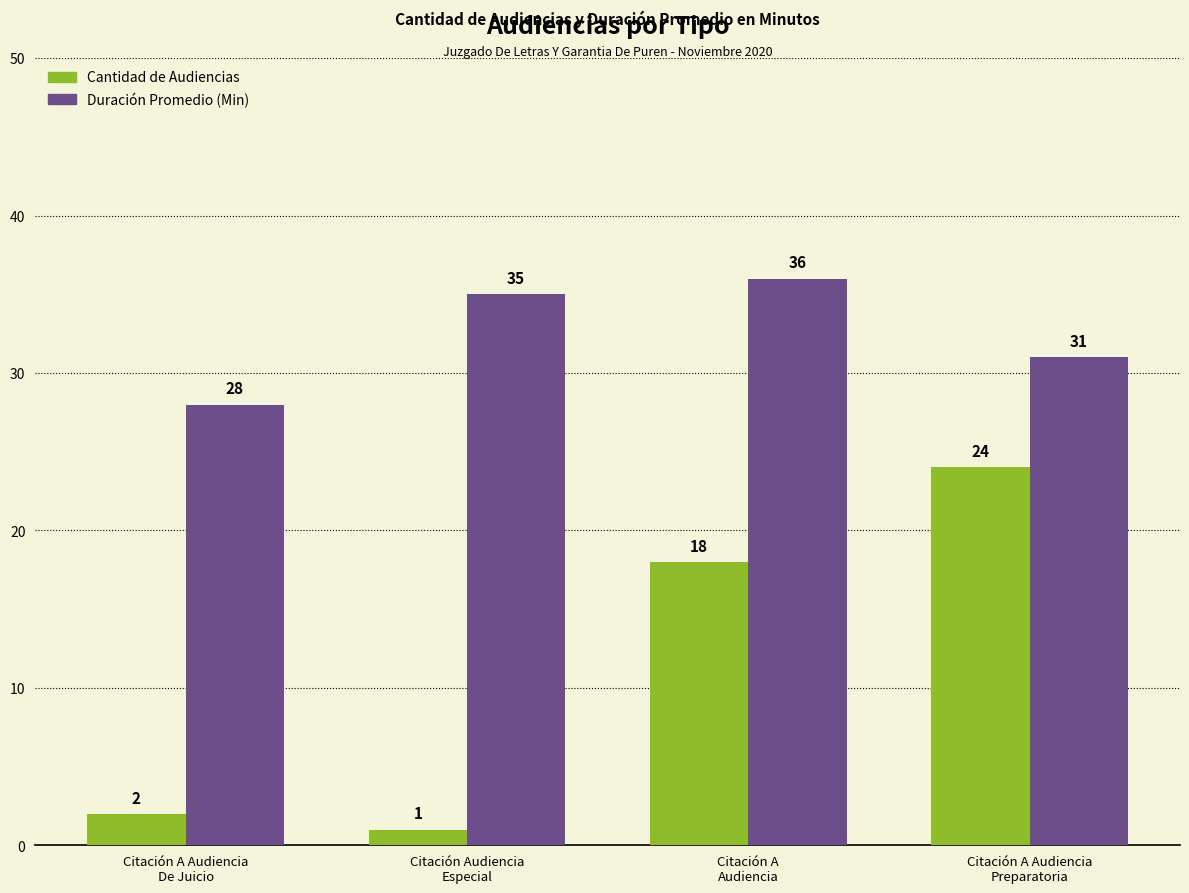

What is the spread (max minus min) of values at Citación Audiencia
Especial?

34